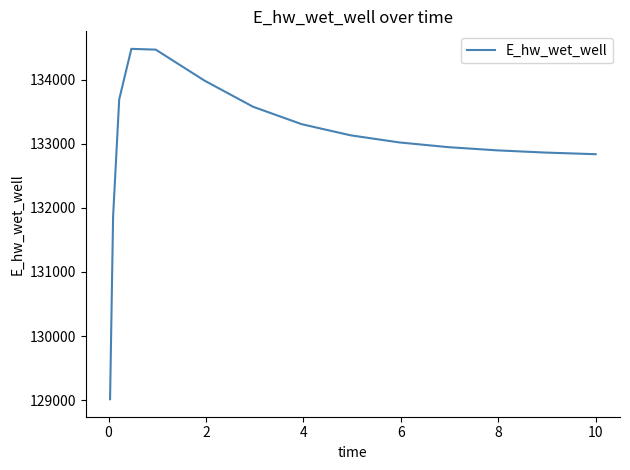

What is the maximum value shown in the chart?

134481.0